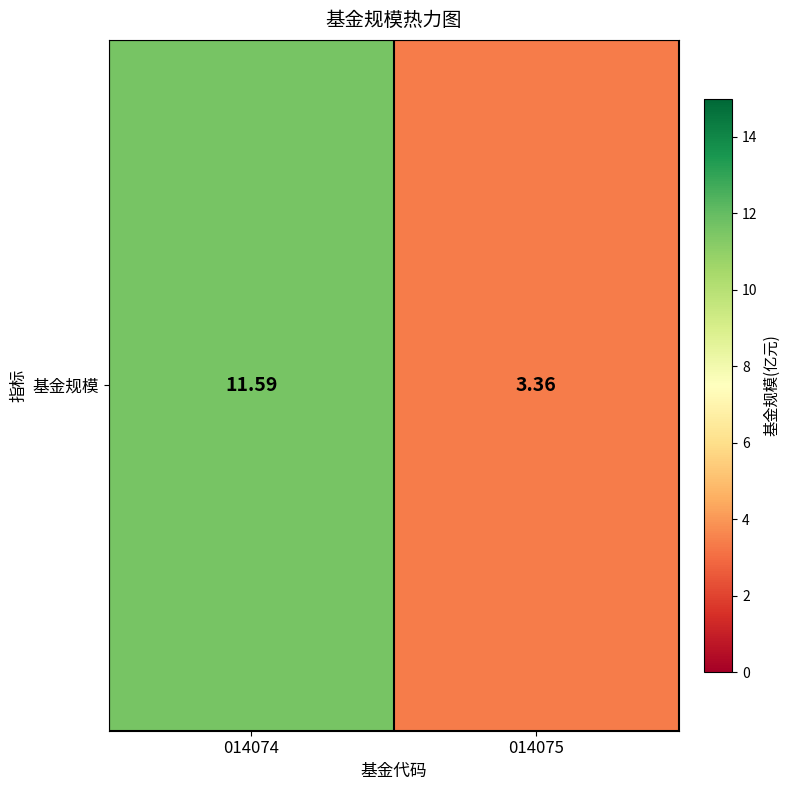

Reading left to right, extract all data points from this chart.

014074=11.6	014075=3.4